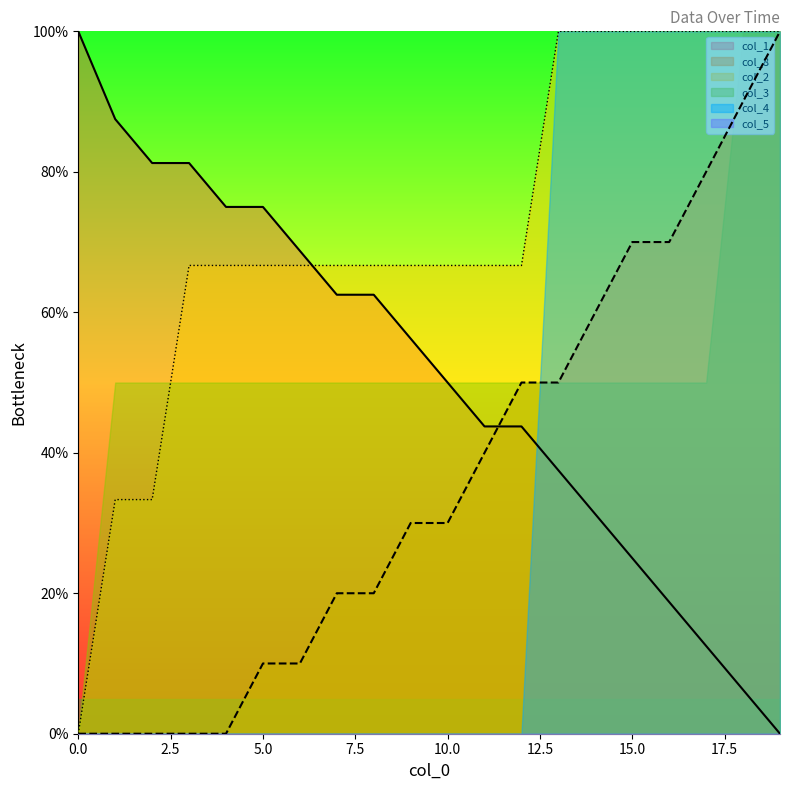

Does the chart display data point markers on the line(s)?

No